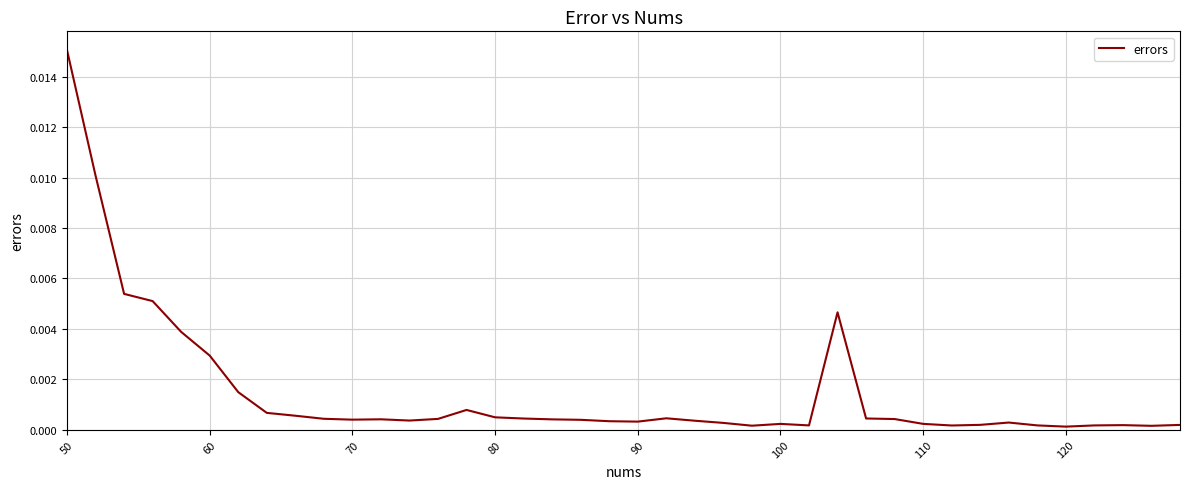

How many lines are shown in the chart?

1